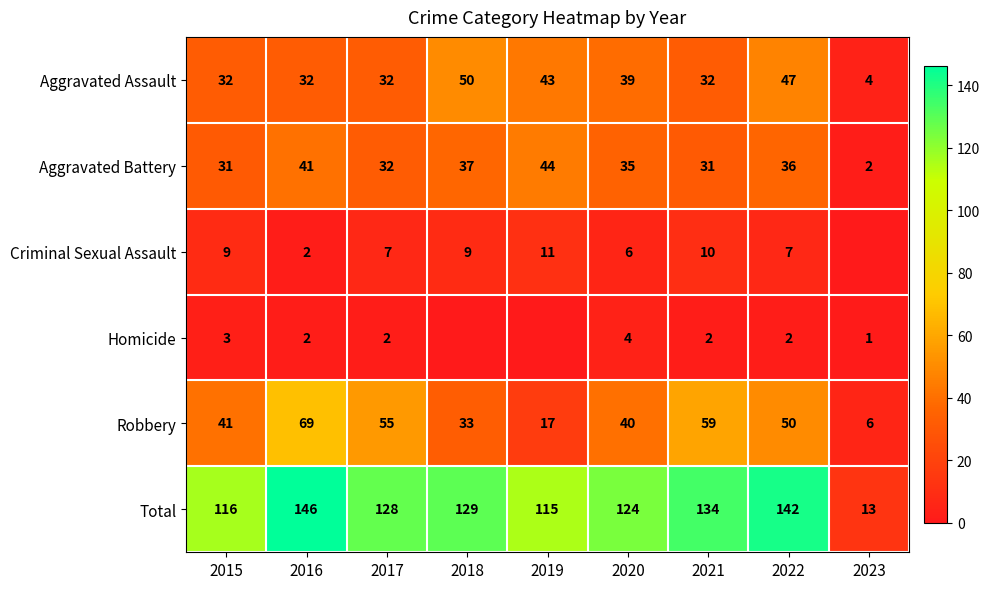

The value of Robbery at 2023 is 11. True or false?

False